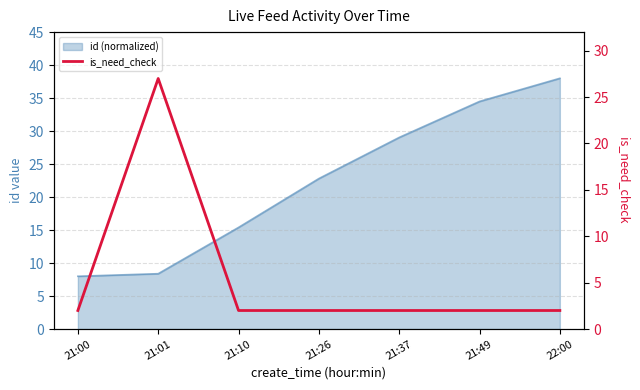

Between 21:26 and 21:00, which is larger?

21:26